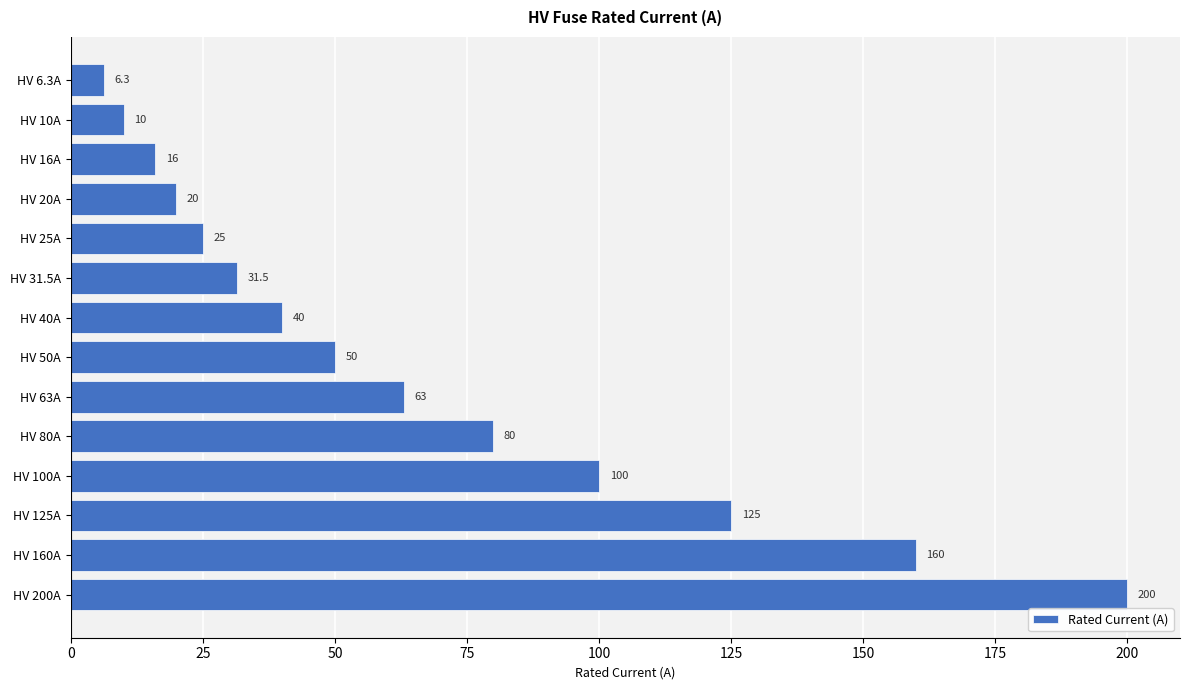

How many bars are there in total?

14